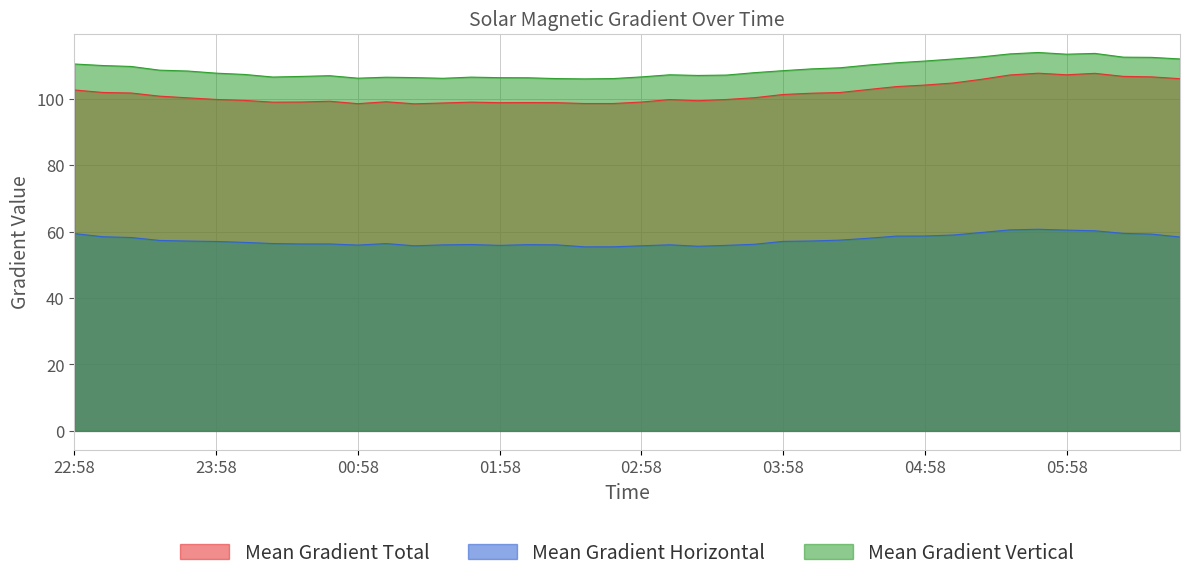

The Mean Gradient Vertical series shows 106.6 at 00:22. True or false?

True